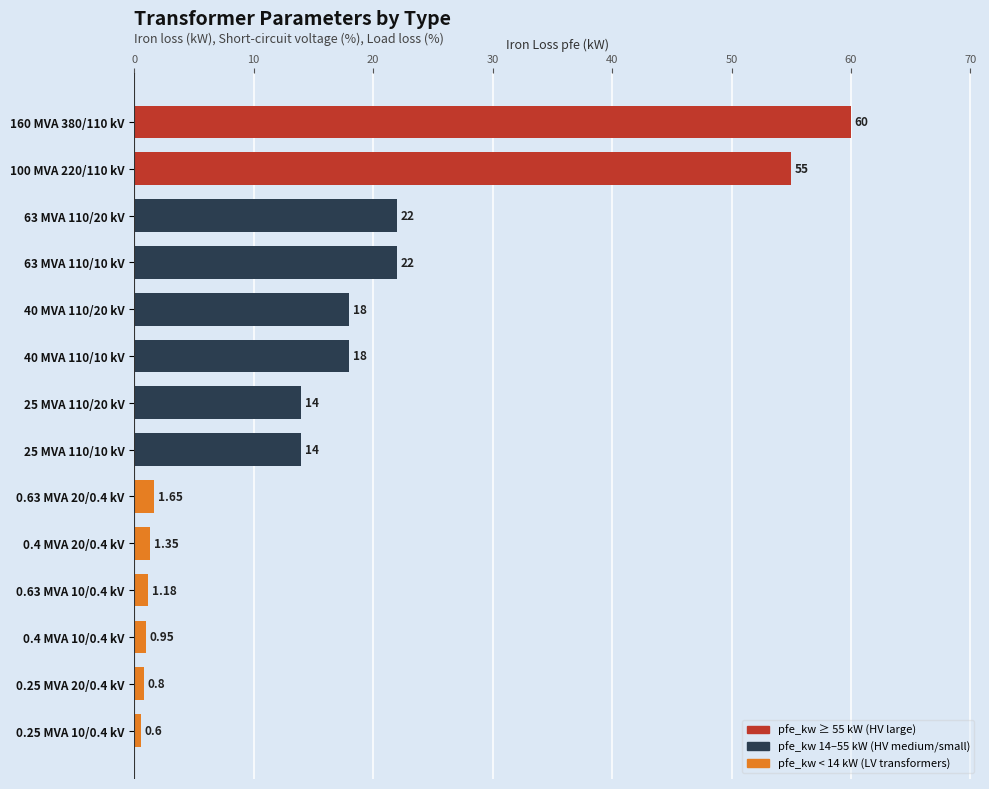

What is the difference between the values at 40 MVA 110/20 kV and 160 MVA 380/110 kV?

42.0